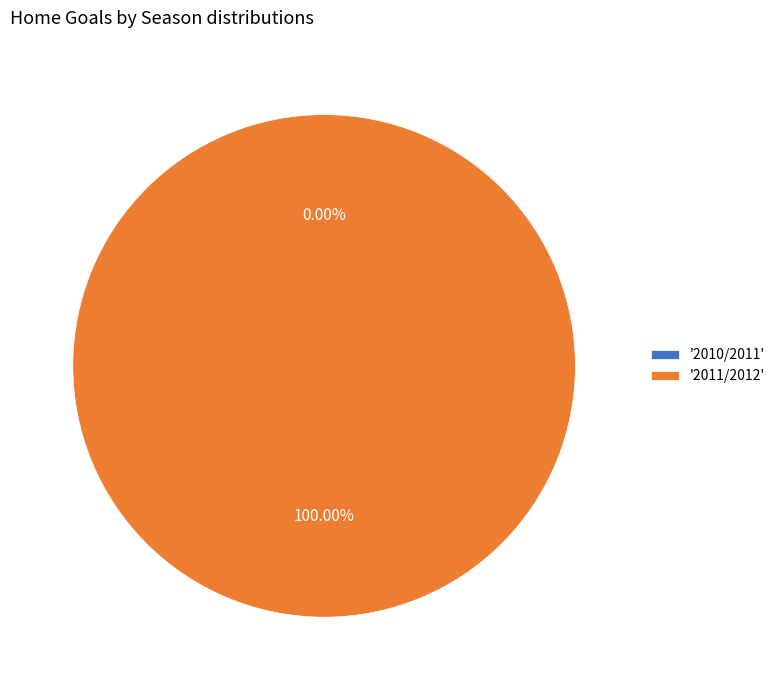

To the nearest percent, what portion does 2011/2012 represent?

100%